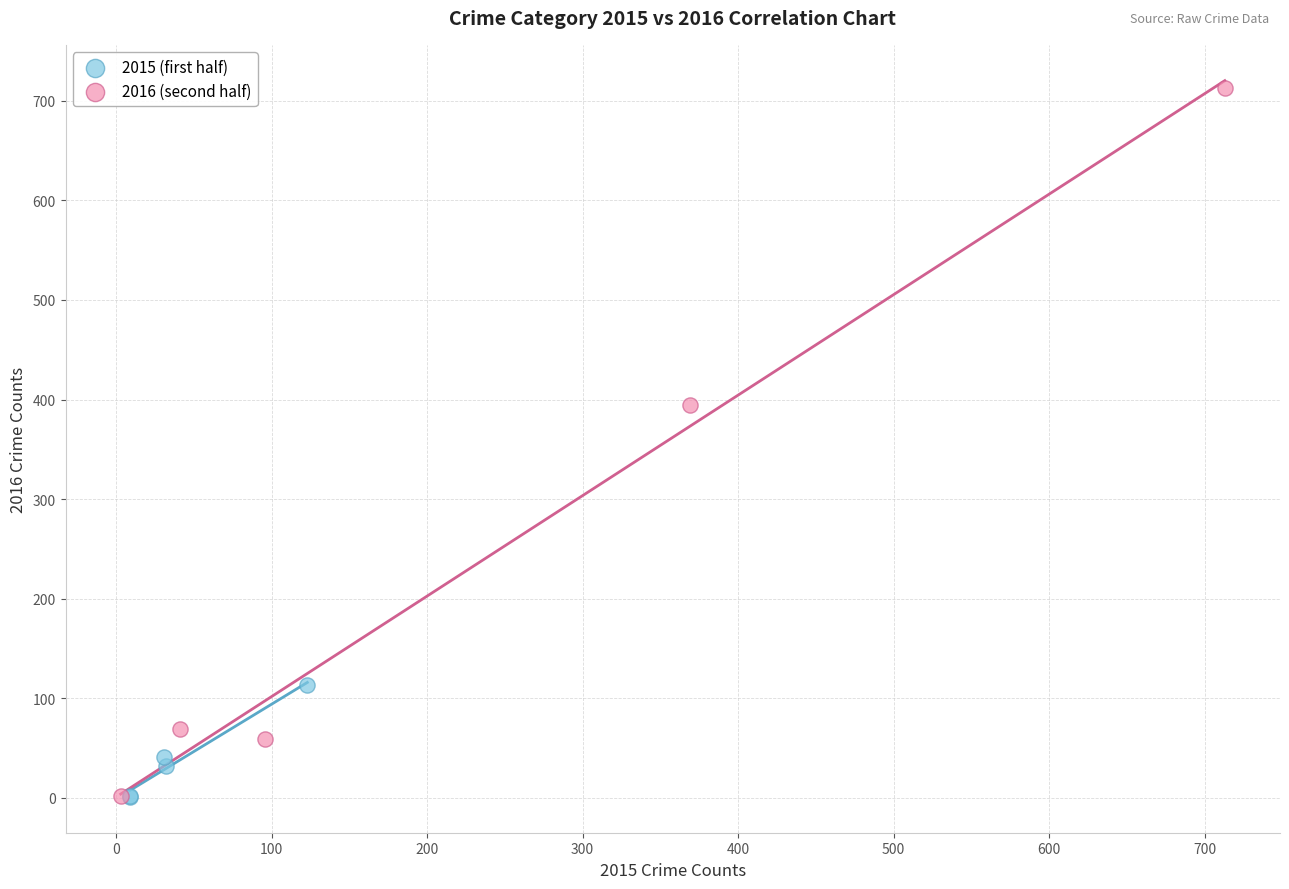

Which series contains the highest Y value?

2016 (second half)